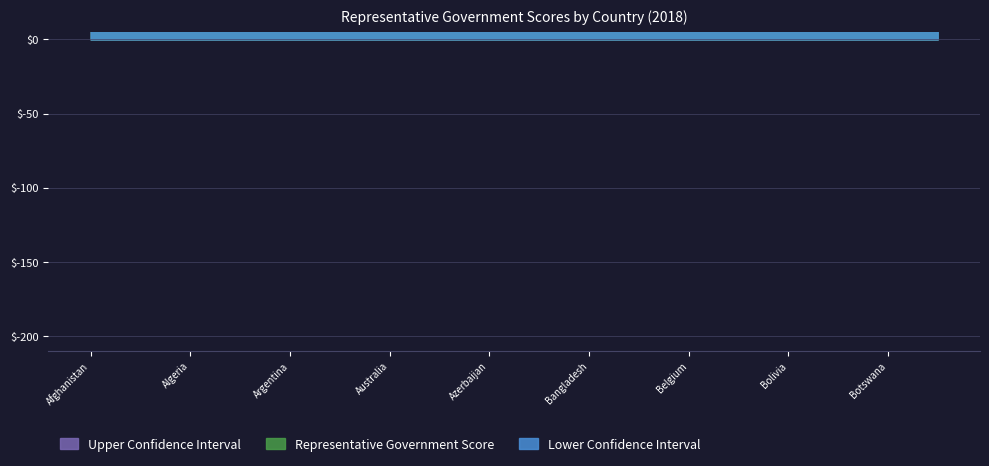

The value of Upper Confidence Interval at Bangladesh is 0.4. True or false?

True